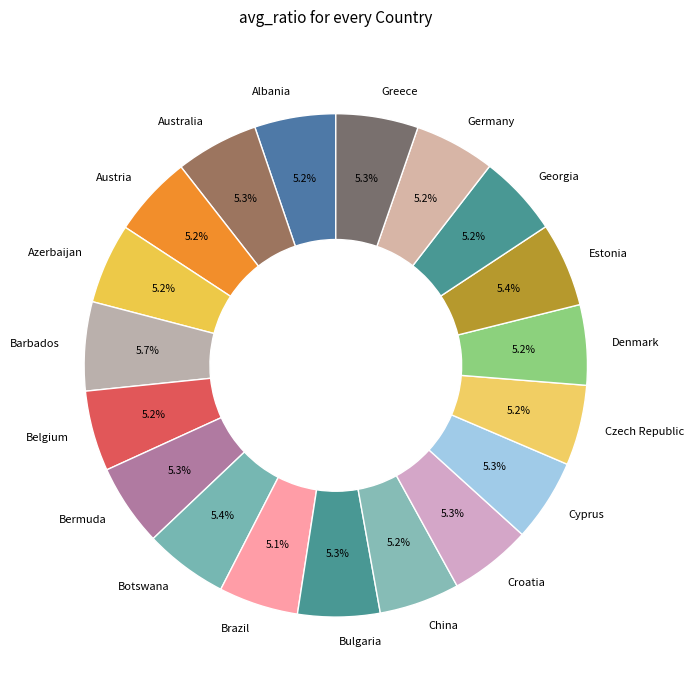

Is the sum of Denmark and China greater than half?

No